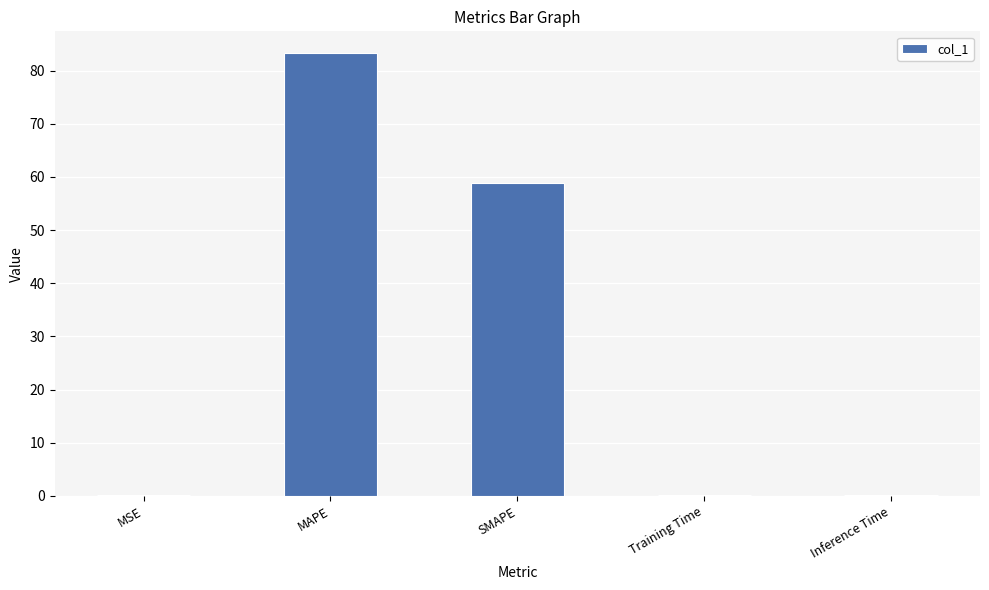

What is the sum of all values?

142.6